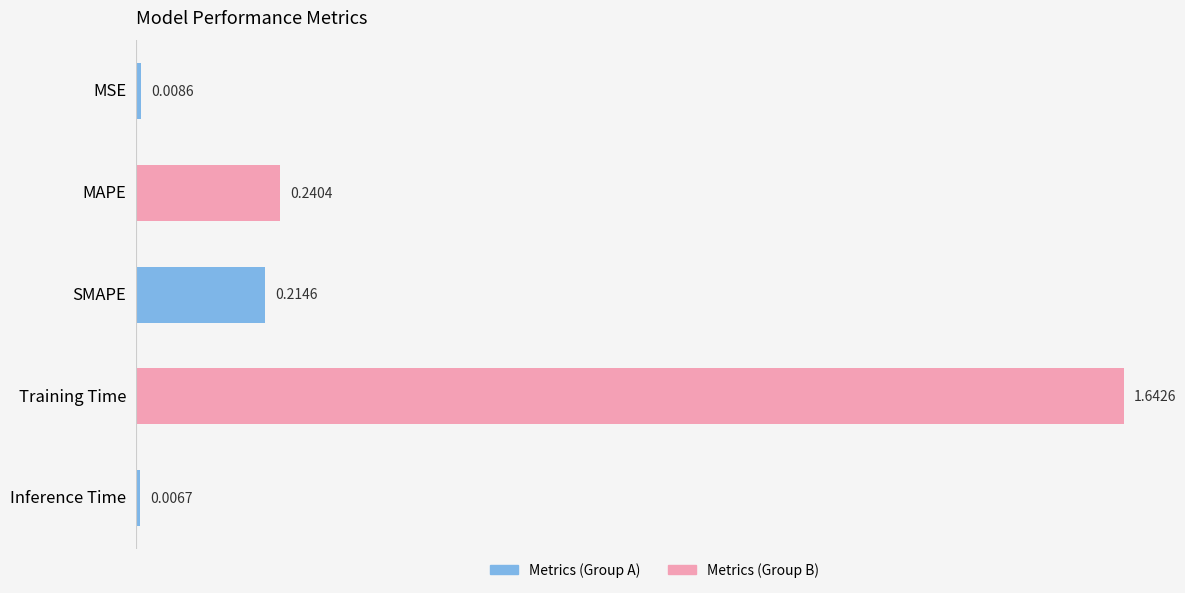

Rank the categories by value from lowest to highest.

Inference Time, MSE, SMAPE, MAPE, Training Time